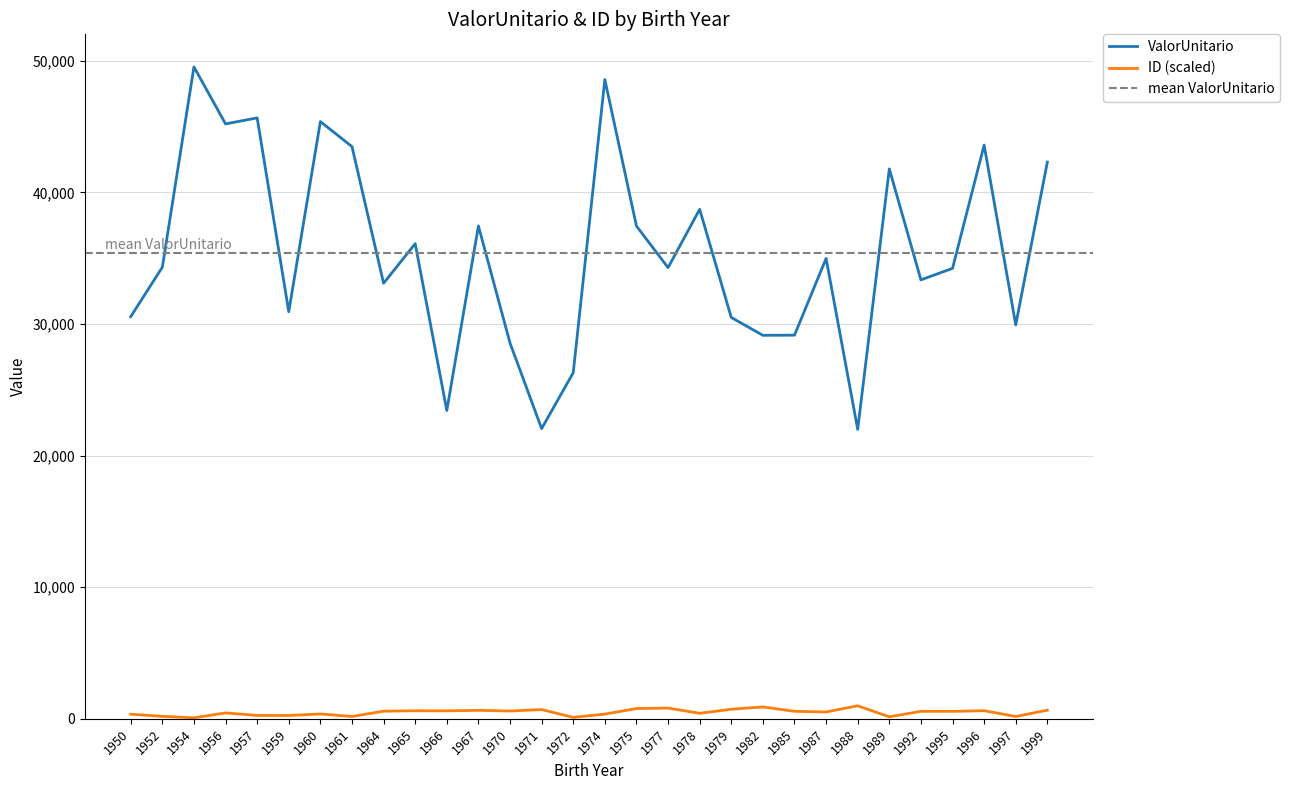

What is the approximate value of ID (scaled) at 1997?

175.2